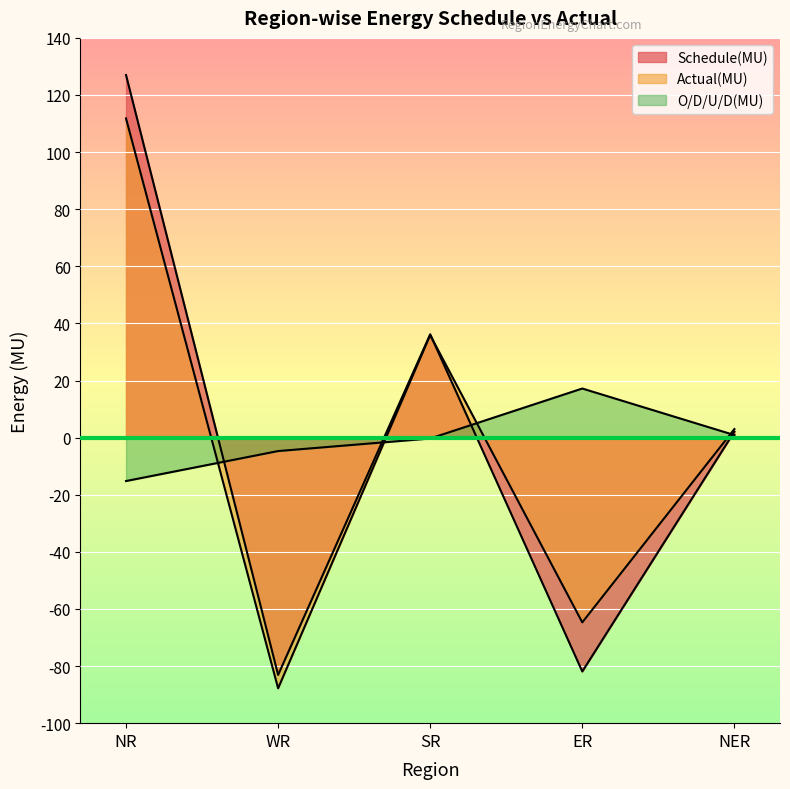

The value of Schedule(MU) at NER is 2.1. True or false?

True